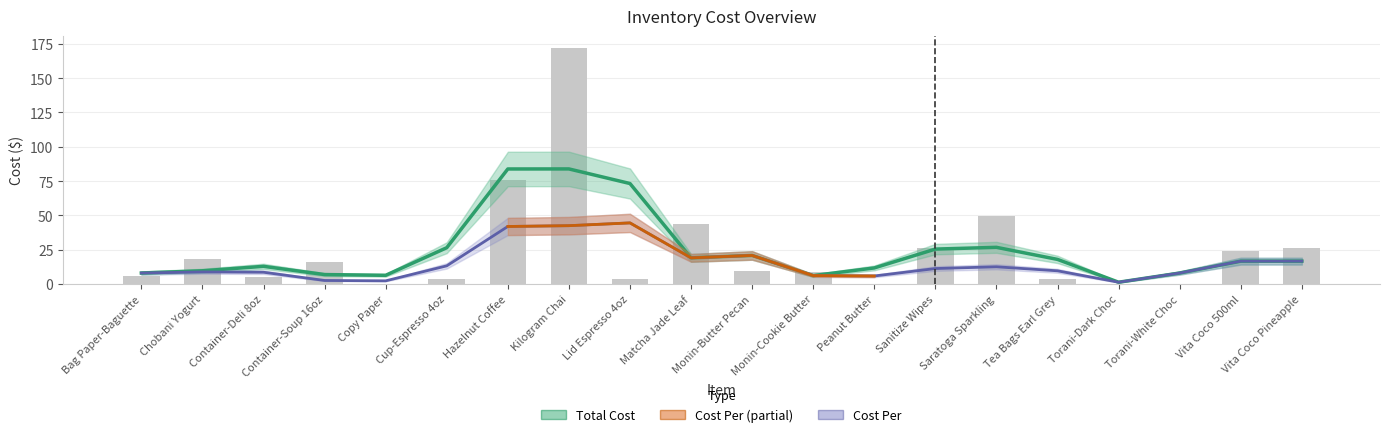

Where is the data nearest to the value 86?

Hazelnut Coffee